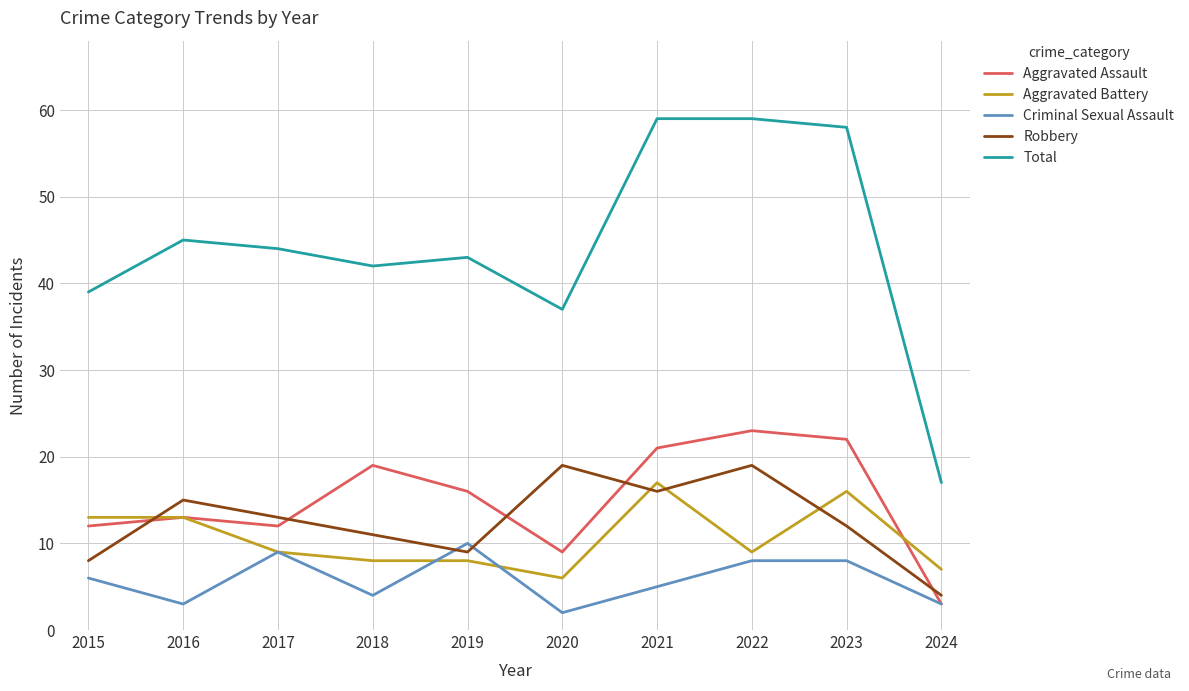

What is the difference between the Aggravated Assault values at 2019 and 2023?

6